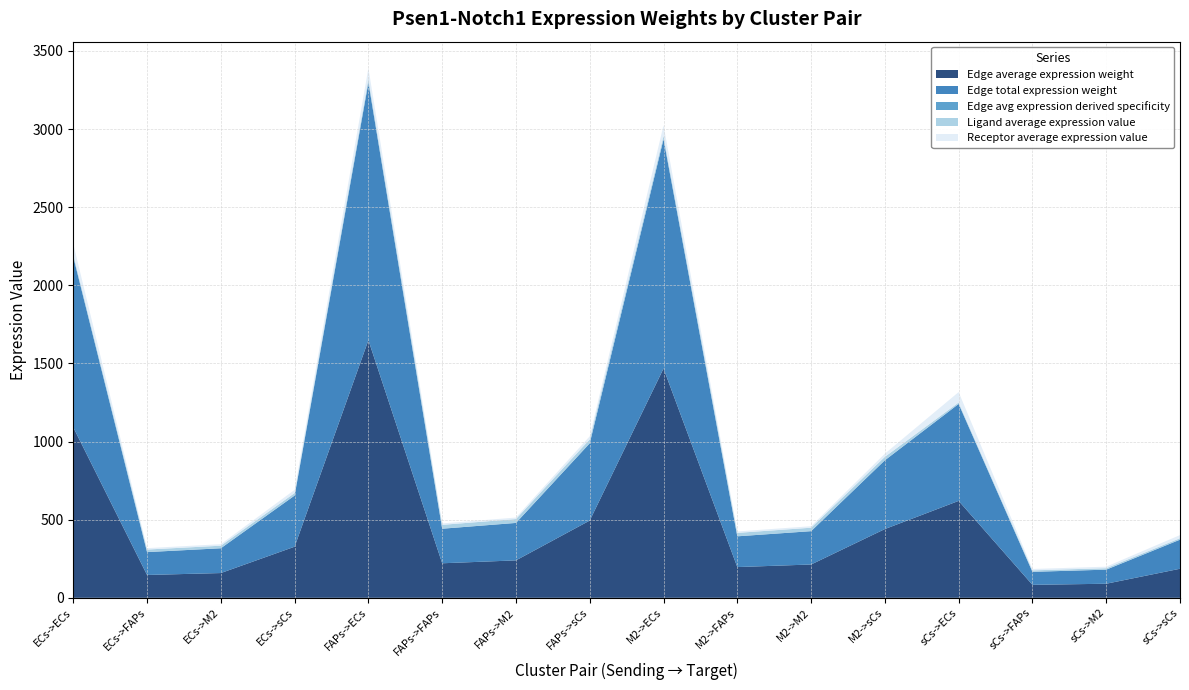

Reading left to right, extract all data points from this chart.

Edge average expression weight: ECs->ECs=1091.2	ECs->FAPs=146.3	ECs->M2=158.6	ECs->sCs=327.3	FAPs->ECs=1649.2	FAPs->FAPs=221.2	FAPs->M2=239.7	FAPs->sCs=494.6	M2->ECs=1467.8	M2->FAPs=196.8	M2->M2=213.3	M2->sCs=440.2	sCs->ECs=620.4	sCs->FAPs=83.2	sCs->M2=90.2	sCs->sCs=186.1
Edge total expression weight: ECs->ECs=1091.2	ECs->FAPs=146.3	ECs->M2=158.6	ECs->sCs=327.3	FAPs->ECs=1649.2	FAPs->FAPs=221.2	FAPs->M2=239.7	FAPs->sCs=494.6	M2->ECs=1467.8	M2->FAPs=196.8	M2->M2=213.3	M2->sCs=440.2	sCs->ECs=620.4	sCs->FAPs=83.2	sCs->M2=90.2	sCs->sCs=186.1
Edge avg expression derived specificity: ECs->ECs=0.1	ECs->FAPs=0.0	ECs->M2=0.0	ECs->sCs=0.0	FAPs->ECs=0.2	FAPs->FAPs=0.0	FAPs->M2=0.0	FAPs->sCs=0.1	M2->ECs=0.2	M2->FAPs=0.0	M2->M2=0.0	M2->sCs=0.1	sCs->ECs=0.1	sCs->FAPs=0.0	sCs->M2=0.0	sCs->sCs=0.0
Ligand average expression value: ECs->ECs=16.4	ECs->FAPs=16.4	ECs->M2=16.4	ECs->sCs=16.4	FAPs->ECs=24.8	FAPs->FAPs=24.8	FAPs->M2=24.8	FAPs->sCs=24.8	M2->ECs=22.0	M2->FAPs=22.0	M2->M2=22.0	M2->sCs=22.0	sCs->ECs=9.3	sCs->FAPs=9.3	sCs->M2=9.3	sCs->sCs=9.3
Receptor average expression value: ECs->ECs=66.6	ECs->FAPs=8.9	ECs->M2=9.7	ECs->sCs=20.0	FAPs->ECs=66.6	FAPs->FAPs=8.9	FAPs->M2=9.7	FAPs->sCs=20.0	M2->ECs=66.6	M2->FAPs=8.9	M2->M2=9.7	M2->sCs=20.0	sCs->ECs=66.6	sCs->FAPs=8.9	sCs->M2=9.7	sCs->sCs=20.0